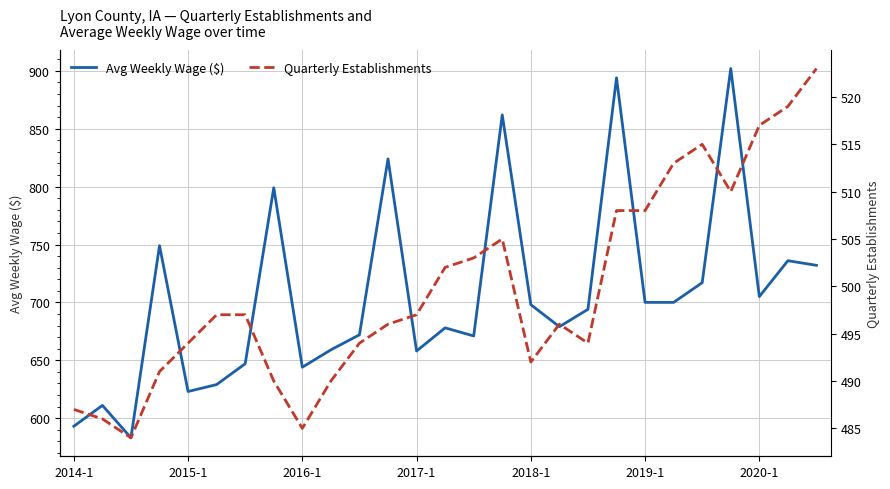

What is the minimum value for Avg Weekly Wage ($)?

583